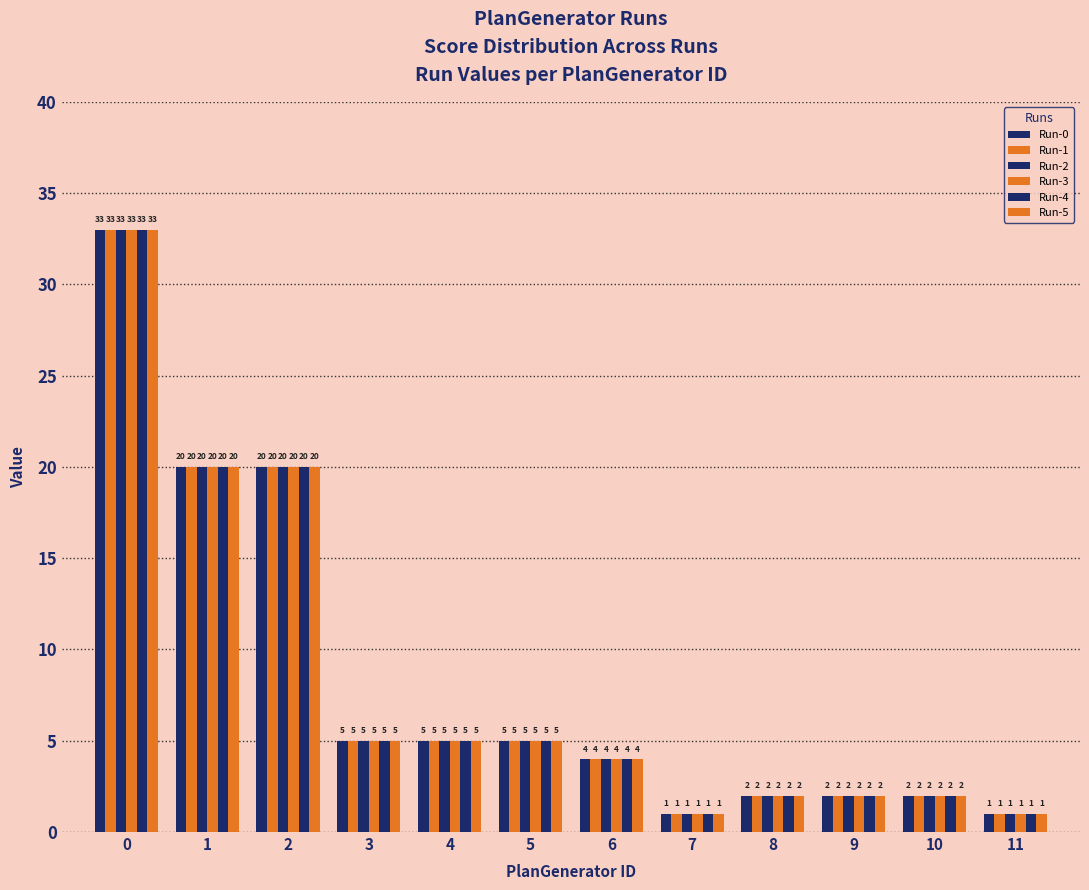

Are the bars horizontal?

No